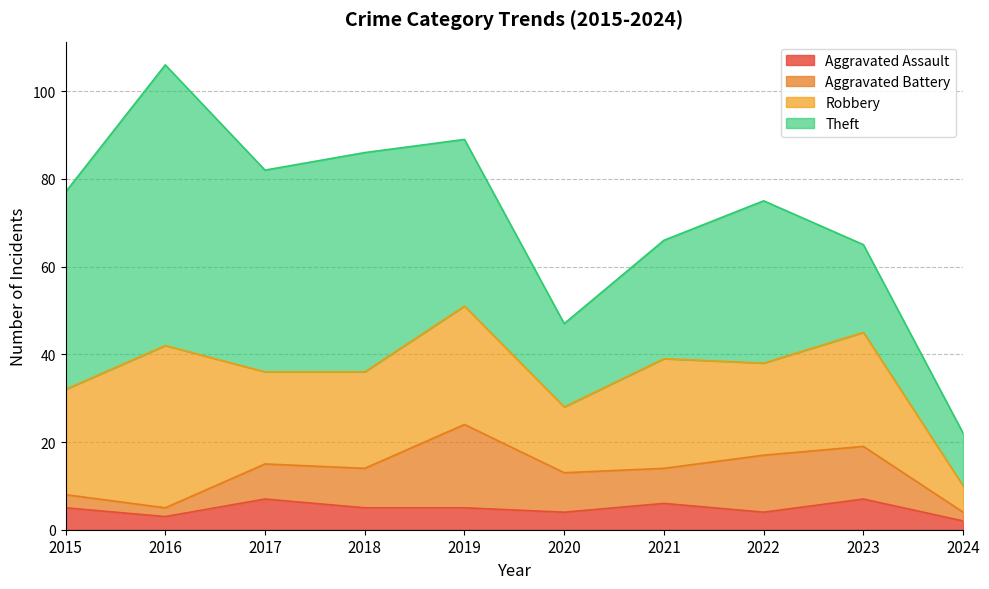

How many interior local valleys does the Robbery series have?

3